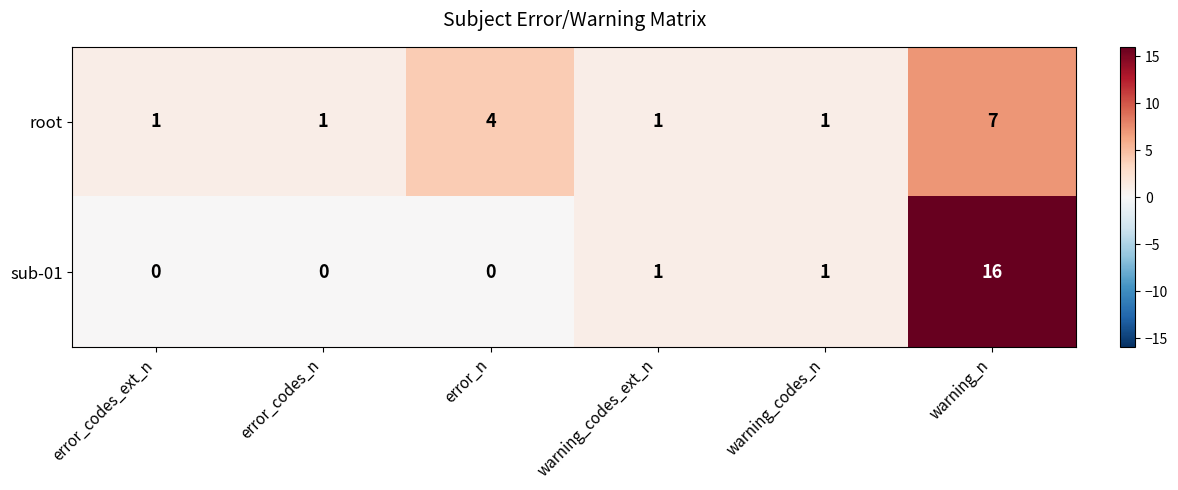

Count the root values in the range 1 to 4.

5